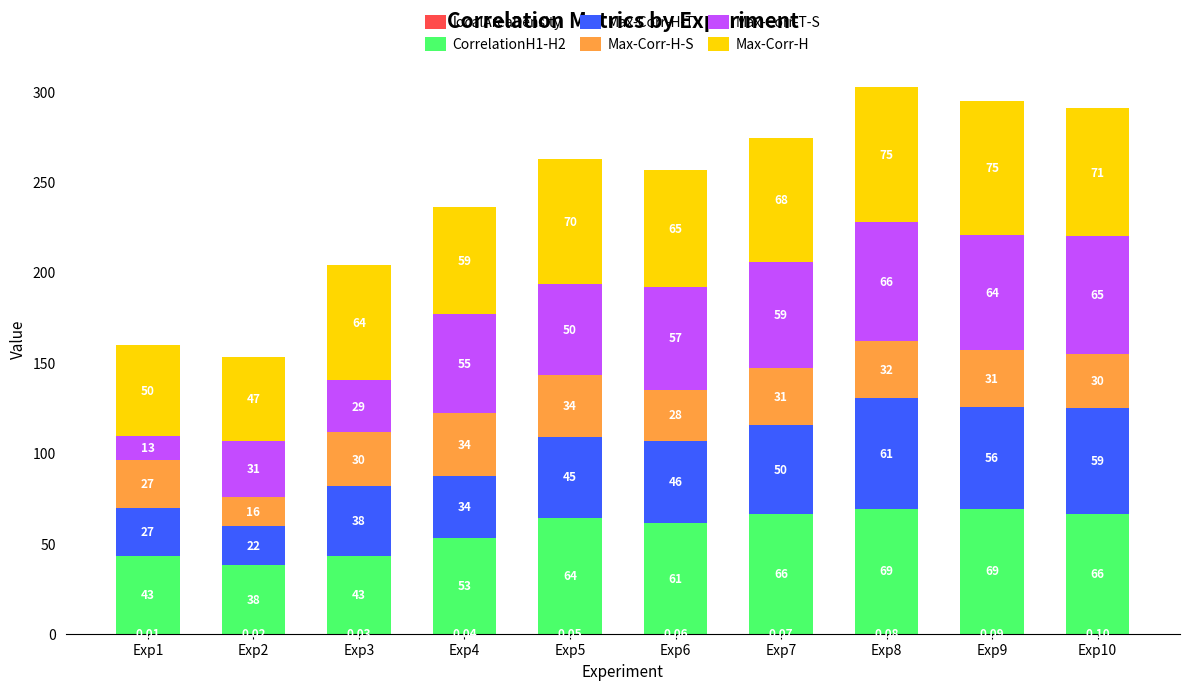

Which series has the widest spread of values?

Max-Corr-T-S